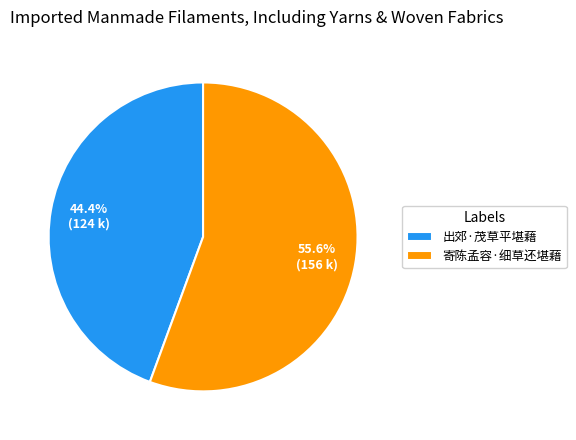

The 寄陈孟容·细草还堪藉 slice represents 56% of the pie. True or false?

True